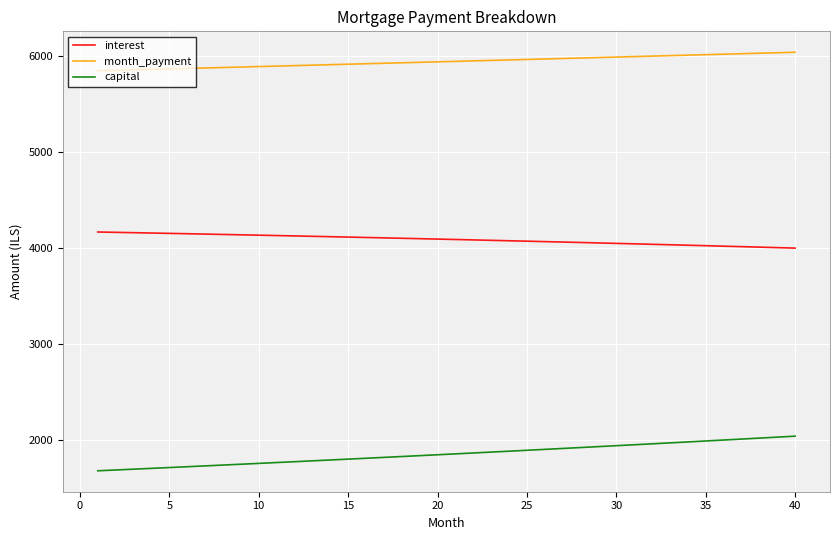

Which series has the largest total across all categories?

month_payment